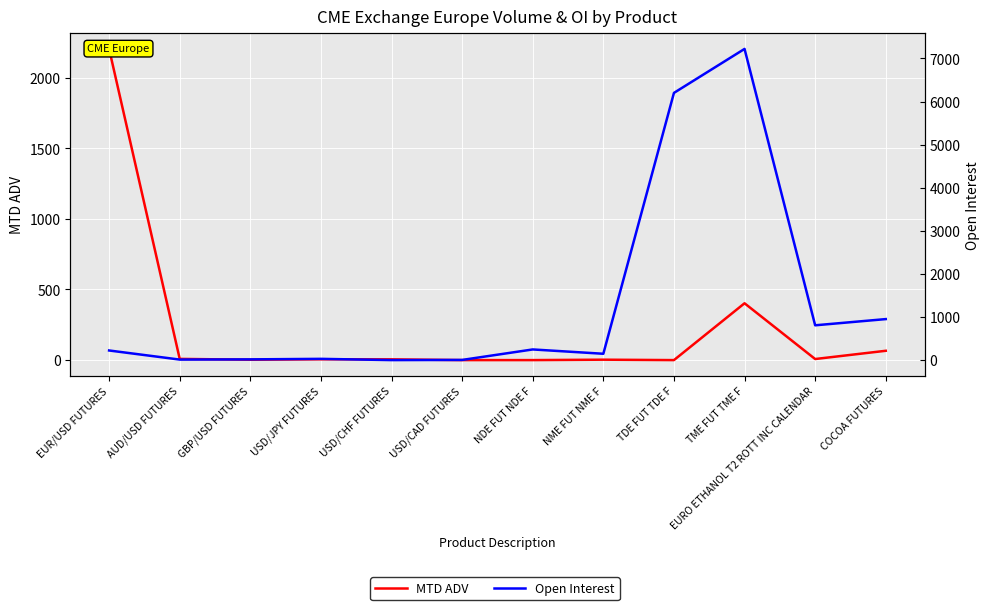

Which series has the largest range (max minus min)?

Open Interest